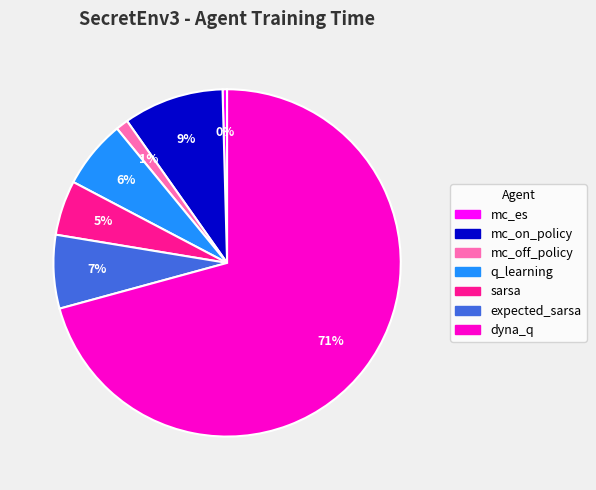

Which has a higher value, dyna_q or mc_es?

dyna_q